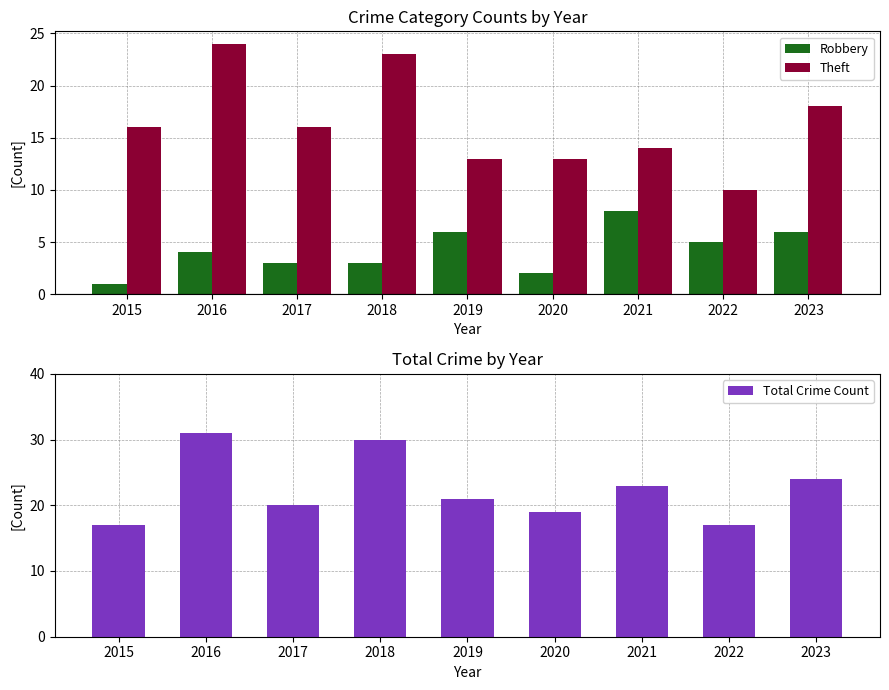

Which category has the lowest value in the Robbery series?

2015